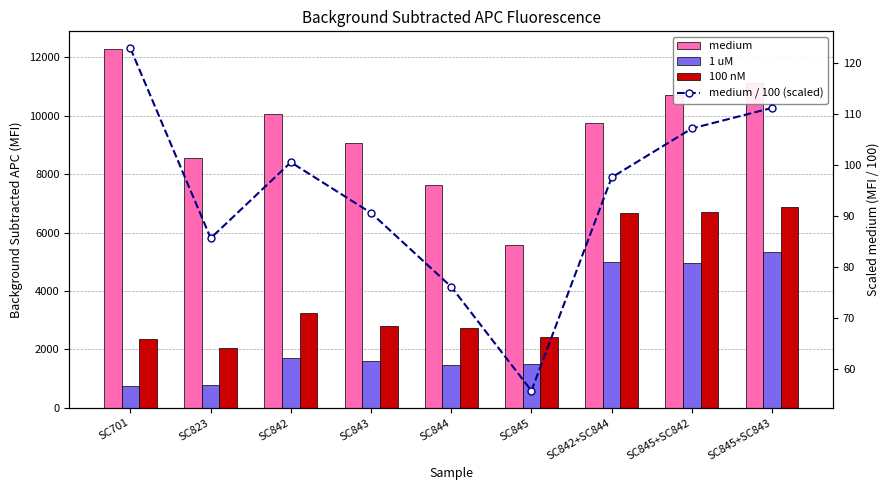

List the series in order of their overall mean, highest first.

medium, 100 nM, 1 uM, medium / 100 (scaled)